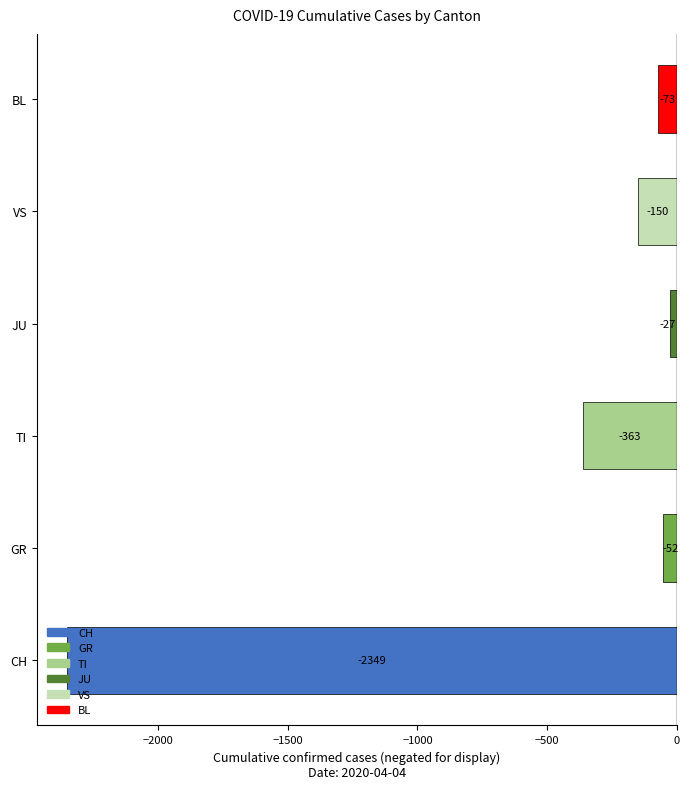

Rank the categories by value from lowest to highest.

CH, TI, VS, BL, GR, JU